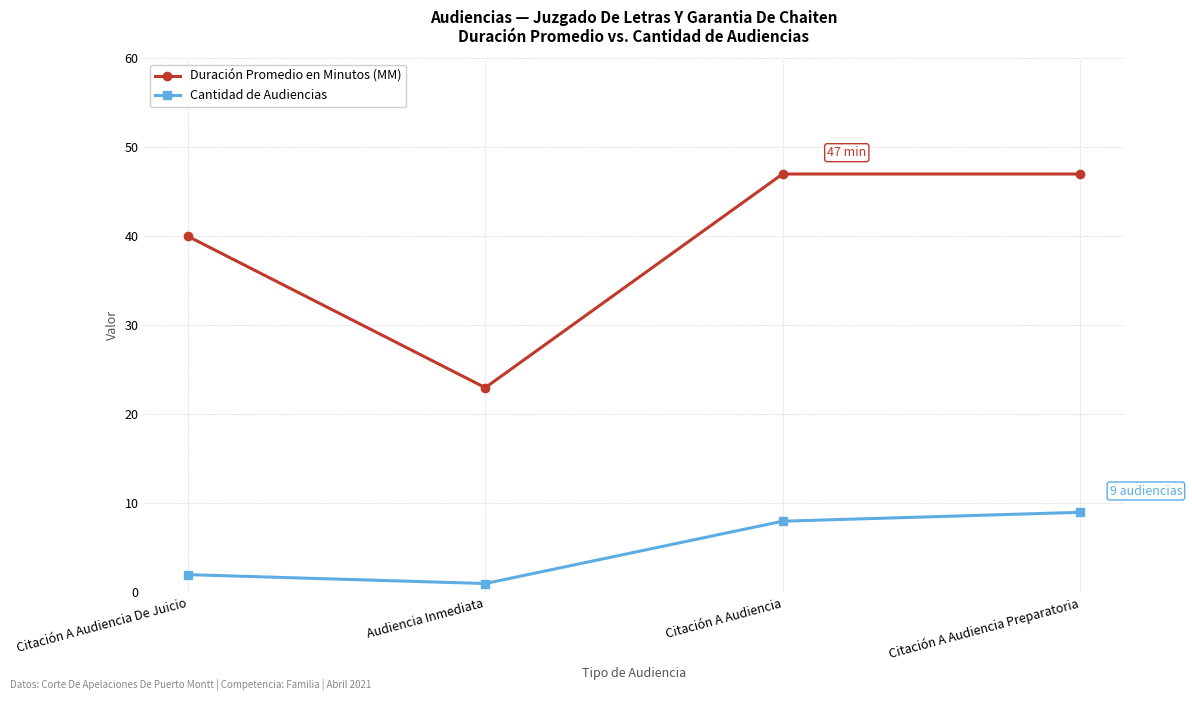

At which category does Cantidad de Audiencias reach its first local valley?

Audiencia Inmediata